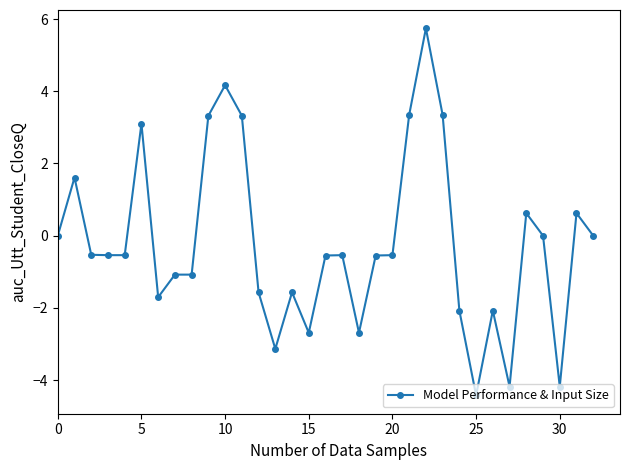

Reading left to right, what are all the values shown in this chart?

0.0	1.6	-0.5	-0.5	-0.5	3.1	-1.7	-1.1	-1.1	3.3	4.2	3.3	-1.6	-3.1	-1.6	-2.7	-0.5	-0.5	-2.7	-0.5	-0.5	3.3	5.7	3.3	-2.1	-4.4	-2.1	-4.2	0.6	0.0	-4.2	0.6	0.0